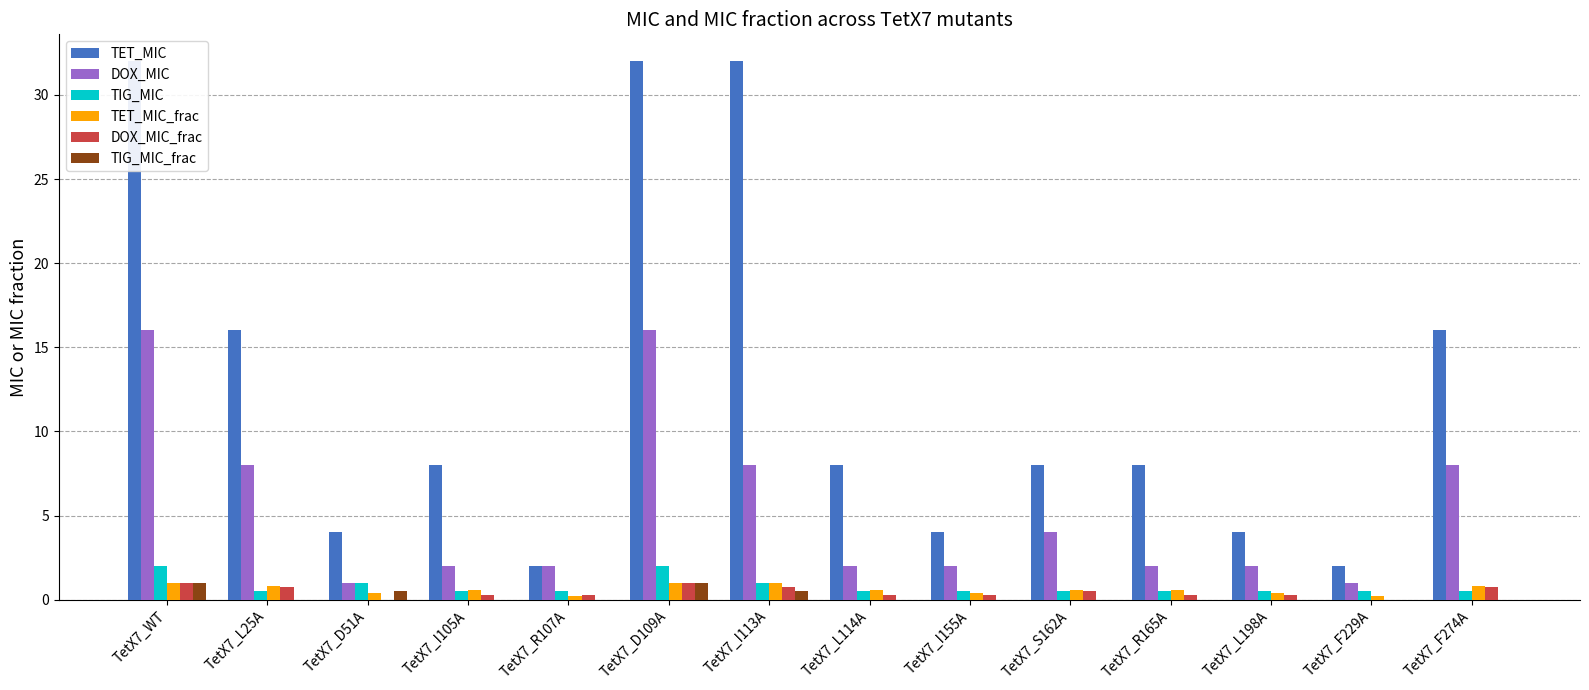

Which category has the highest value across all series?

TetX7_WT